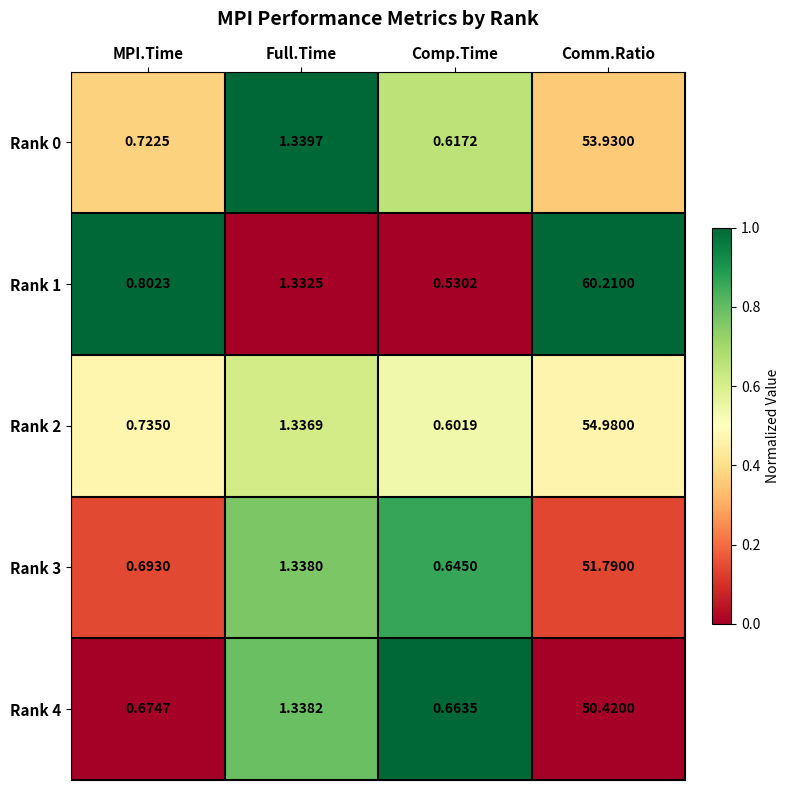

Which category has the lowest value across all series?

Comp.Time